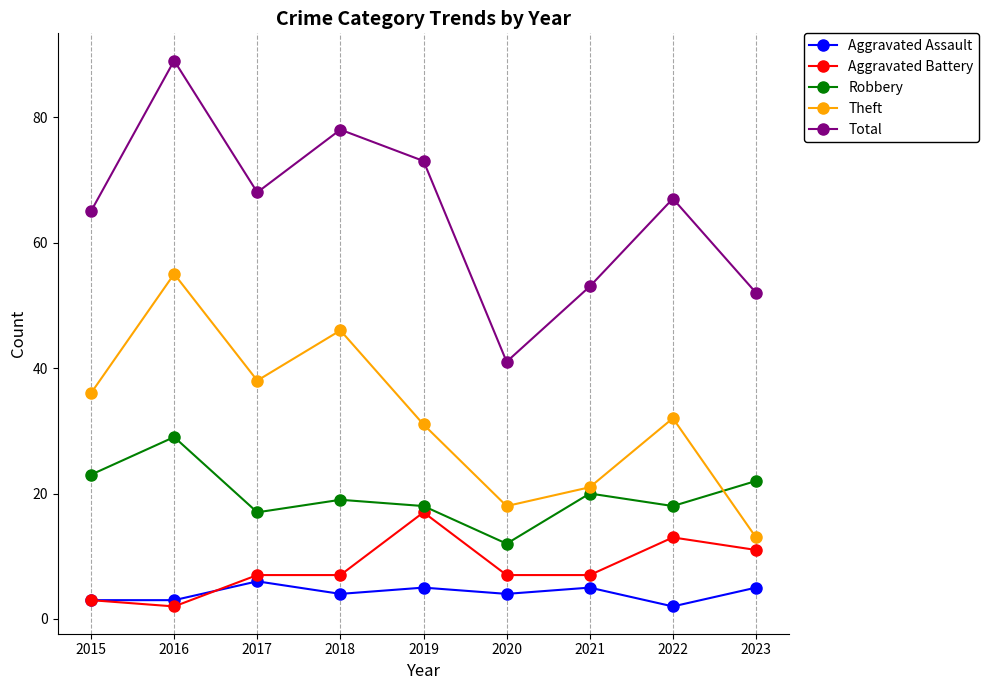

True or false: Aggravated Battery and Robbery intersect in this chart.

False